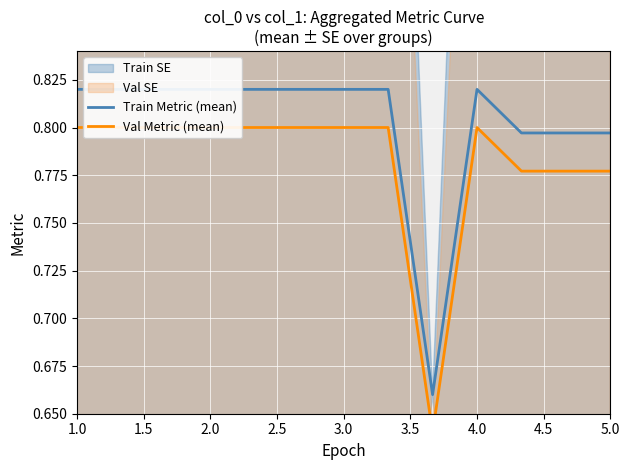

True or false: Train Metric (mean) has a value of 0.4 at 2.0.

False